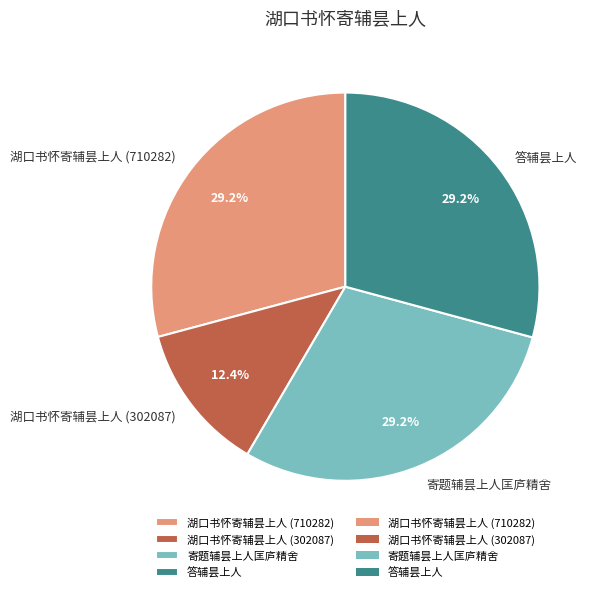

Between 湖口书怀寄辅昙上人 (710282) and 湖口书怀寄辅昙上人 (302087), which is larger?

湖口书怀寄辅昙上人 (710282)